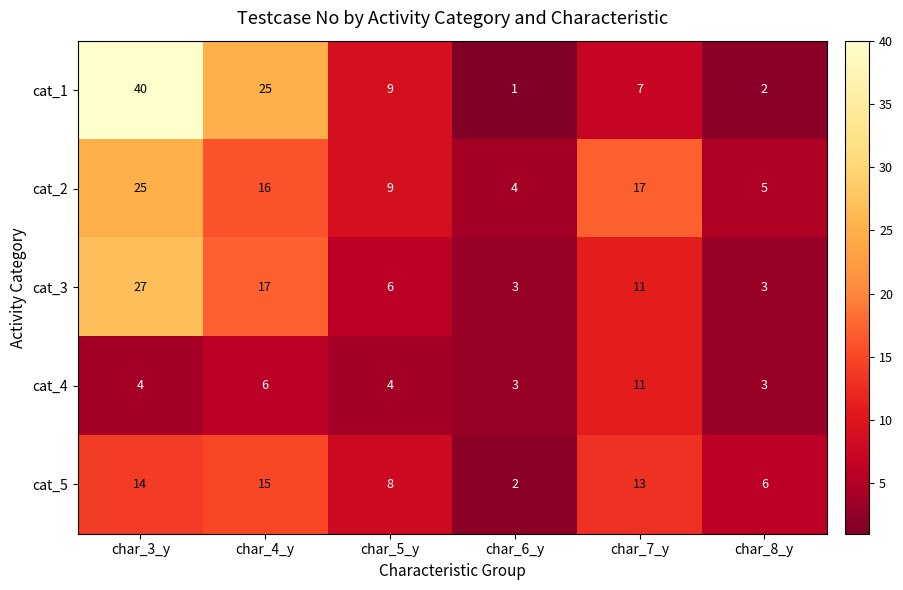

What is the sum of the cat_3 values at char_3_y and char_6_y?

30